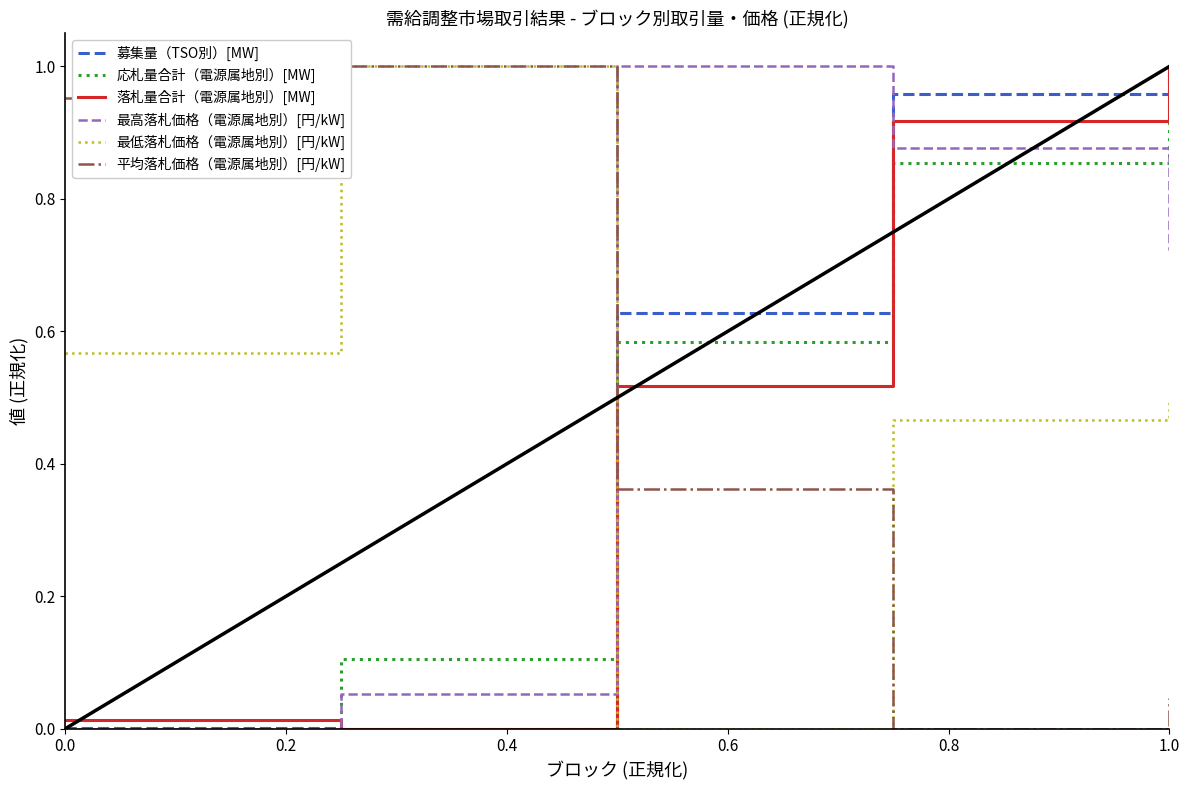

What is the maximum value shown in the chart?

1.0